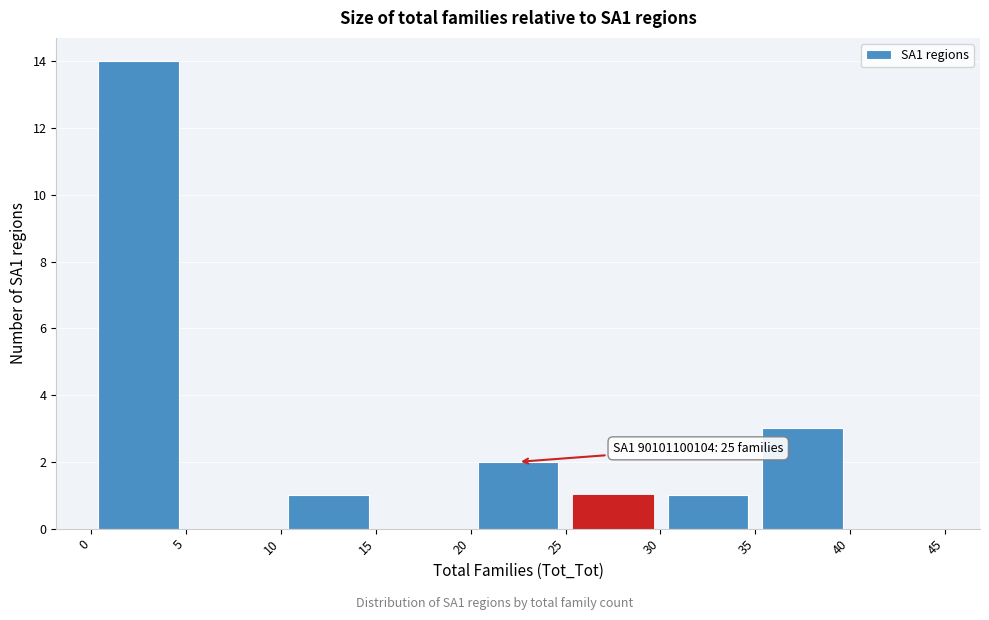

Which range on the x-axis has the tallest bar?

0 to 5